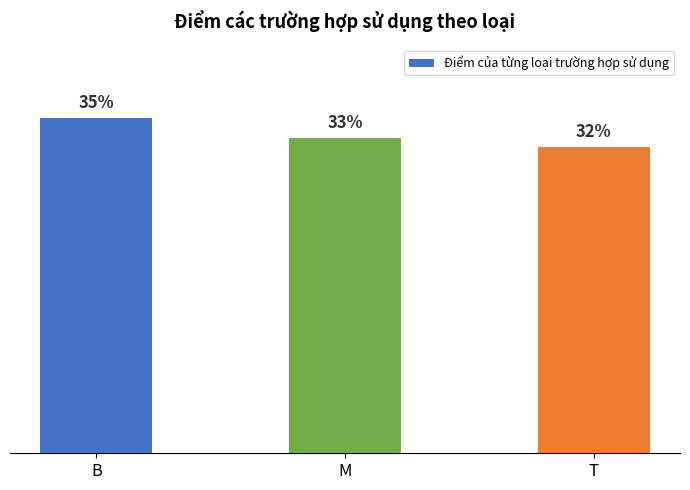

Does the chart contain any negative values?

No